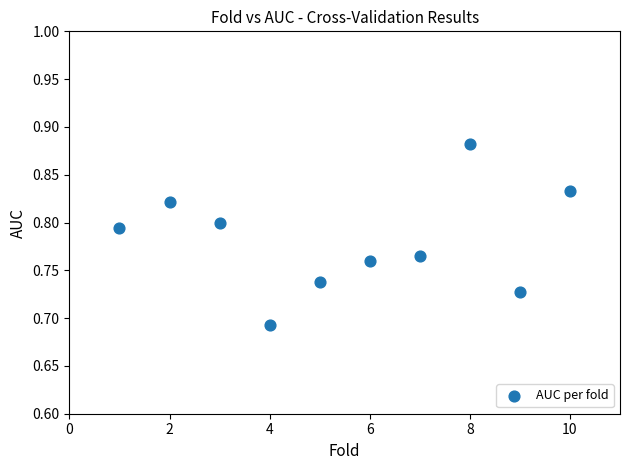

What is the average X value?

5.5